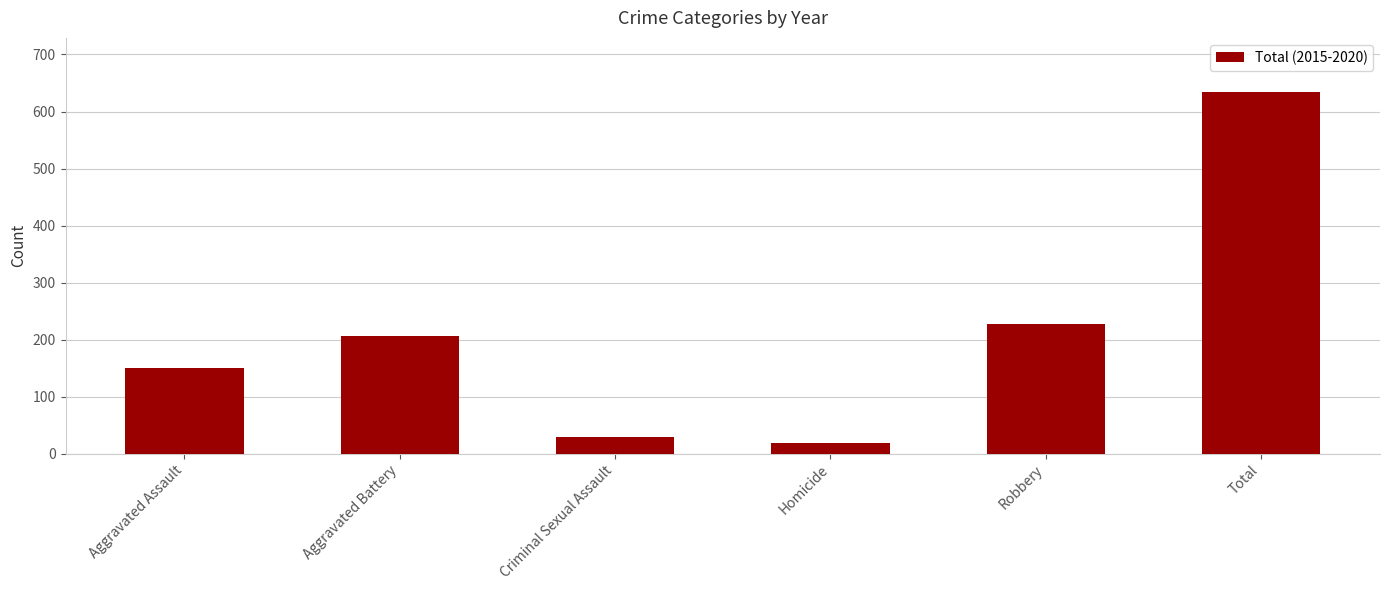

Rank the categories by value from highest to lowest.

Total, Robbery, Aggravated Battery, Aggravated Assault, Criminal Sexual Assault, Homicide